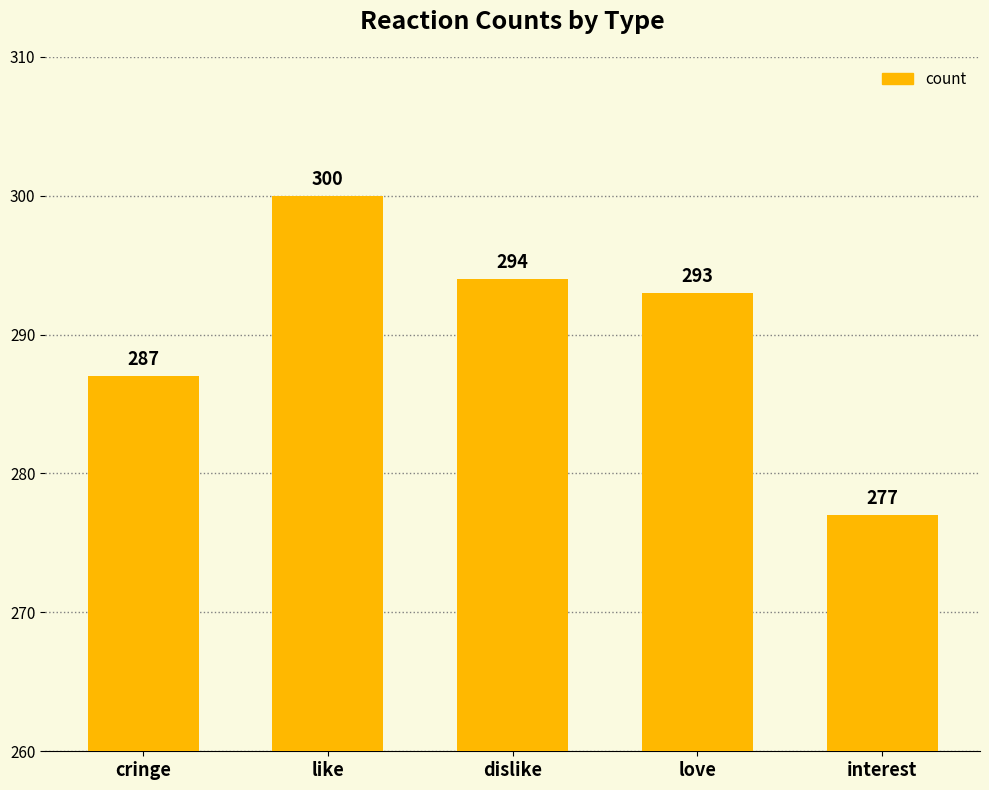

What is the change in value from love to interest?

-16